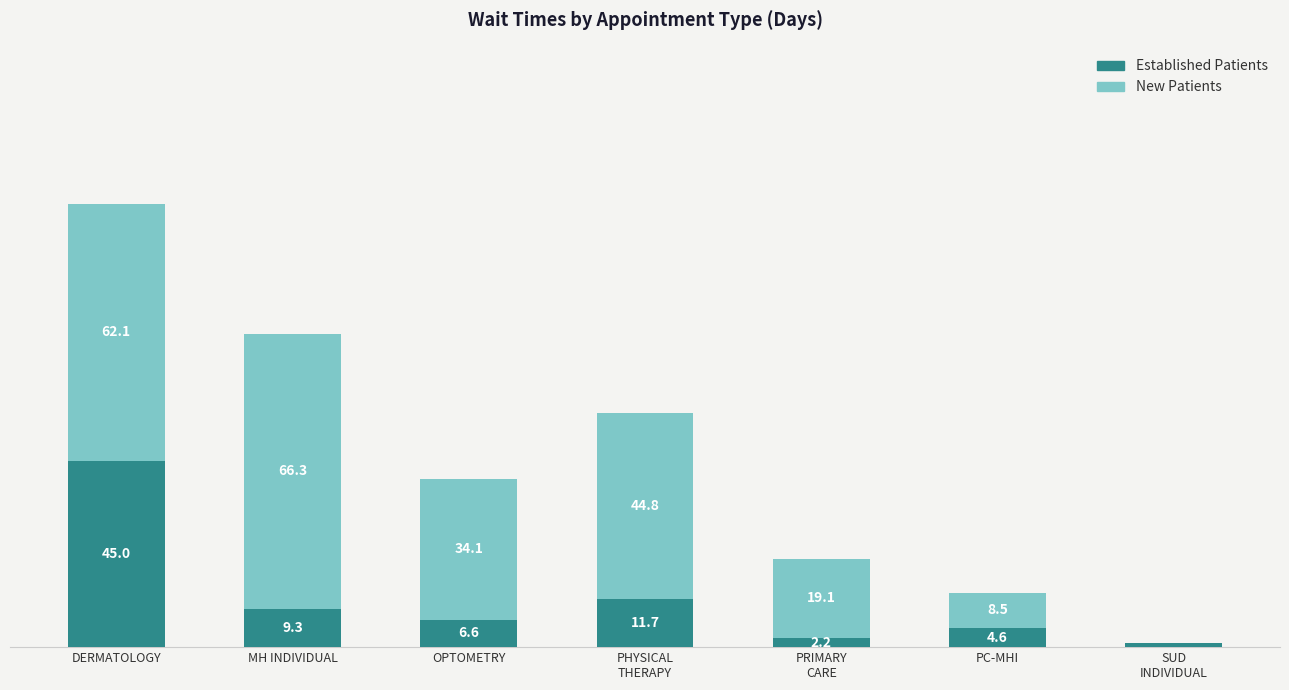

At which category is the sum across all series the highest?

DERMATOLOGY